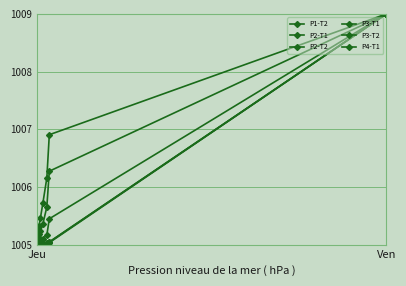

Count the number of categories in the chart.

11